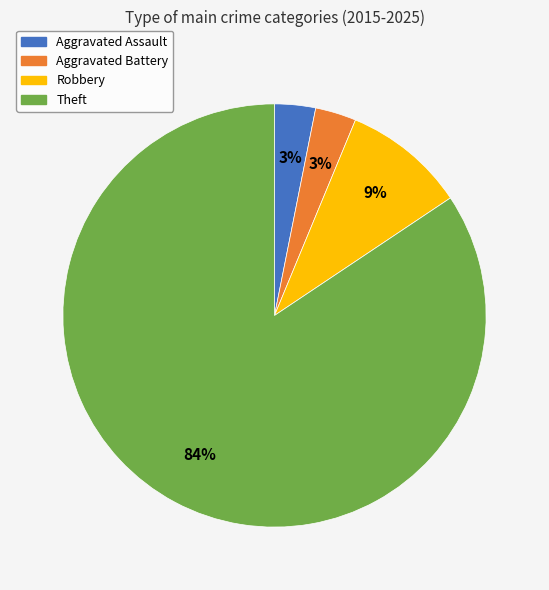

Which category has the biggest portion of the pie?

Theft